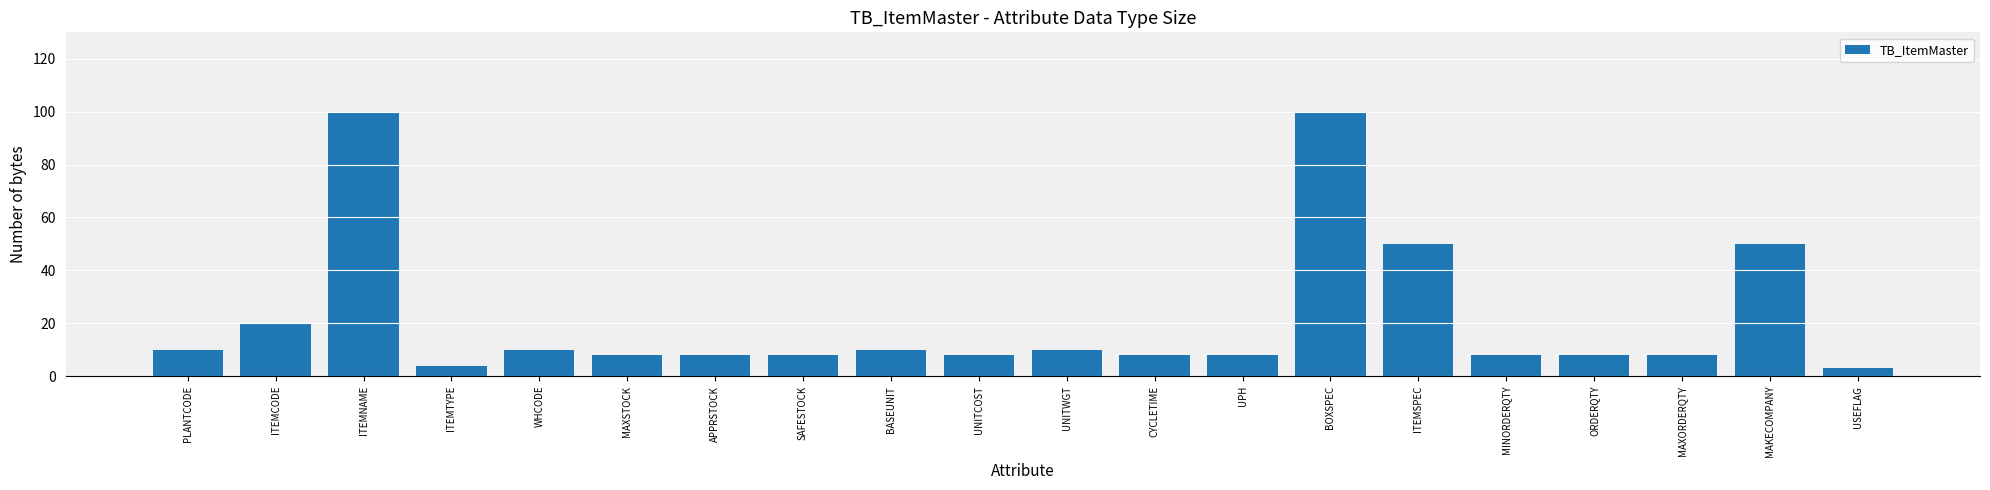

What is the approximate value at CYCLETIME, to the nearest 10?

10